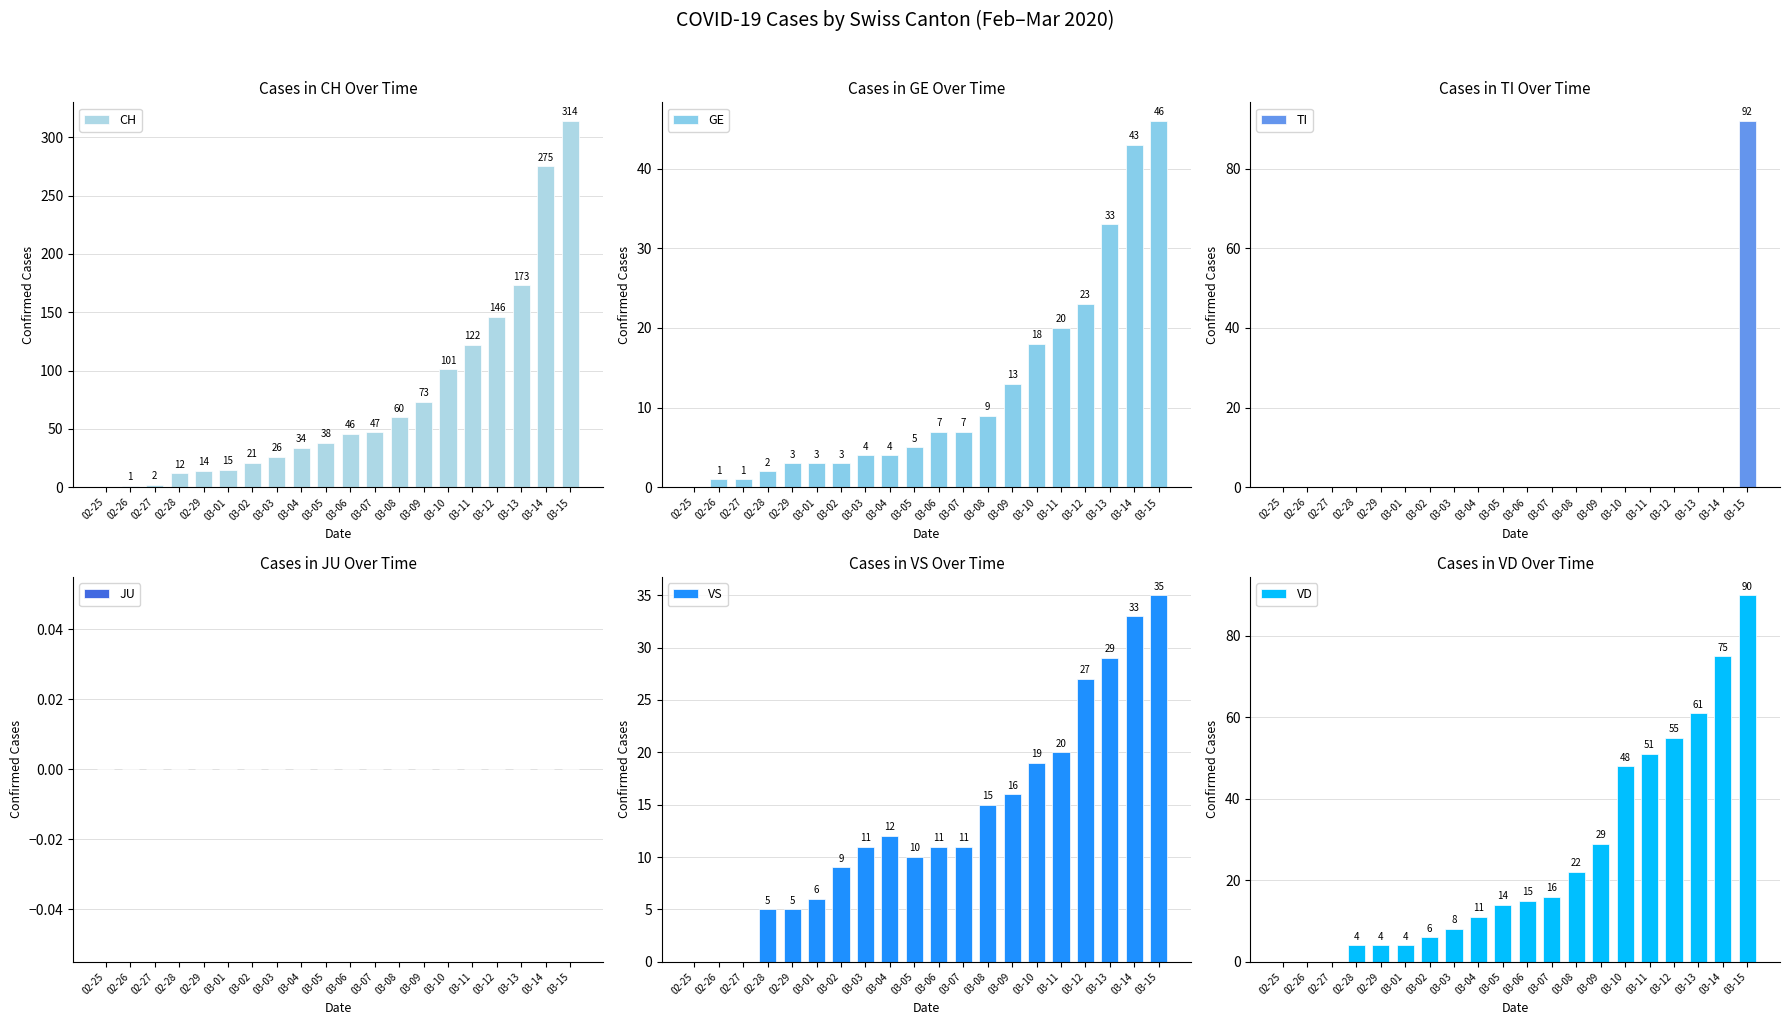

Which series has the widest spread of values?

CH